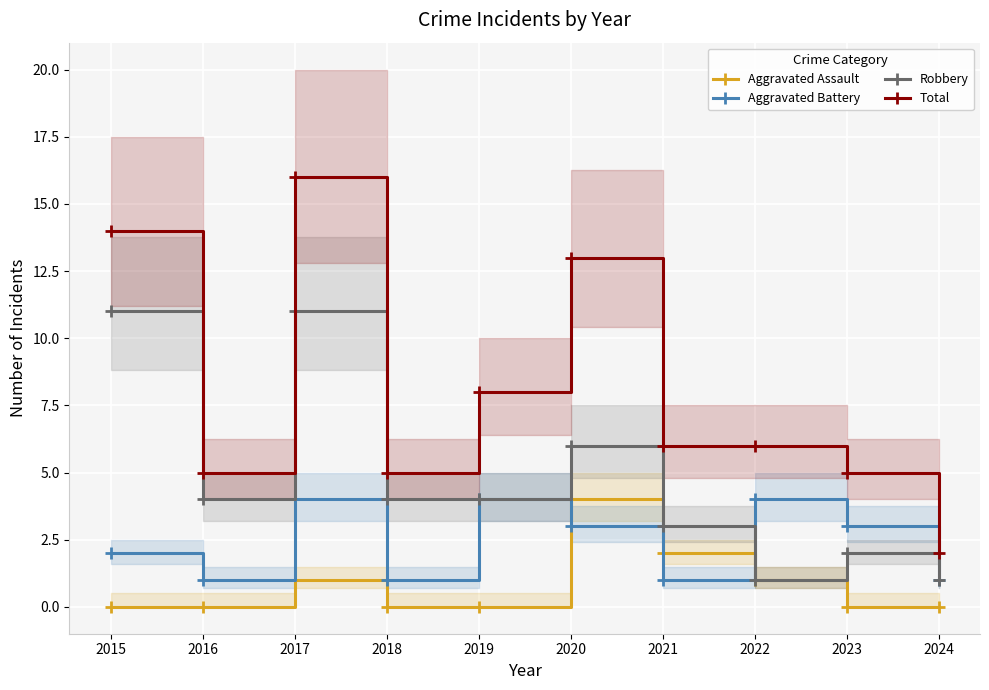

The value of Aggravated Battery at 2023 is 3. True or false?

True